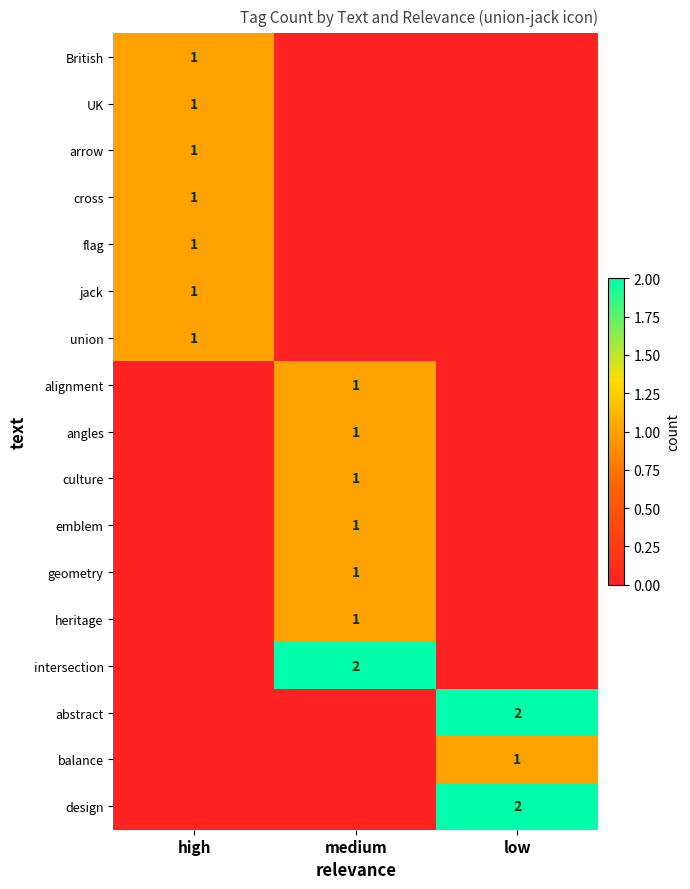

Which label corresponds to the largest value in the chart?

medium